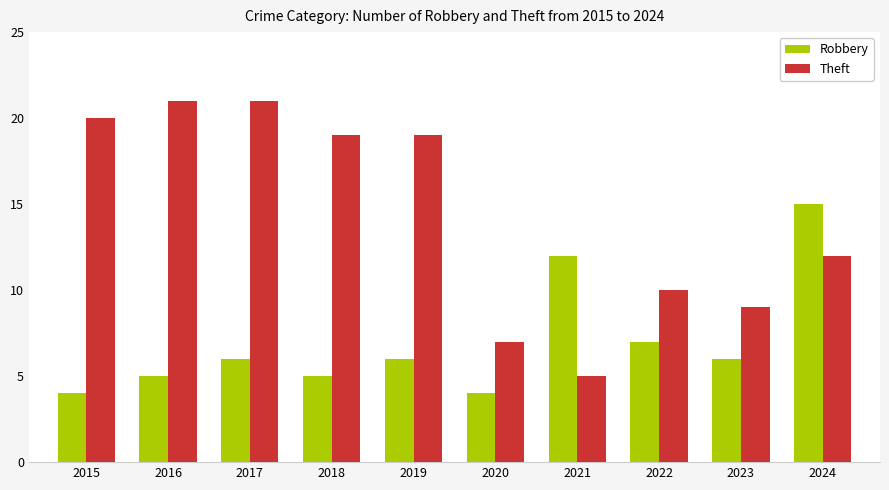

How many categories are shown in the chart?

10